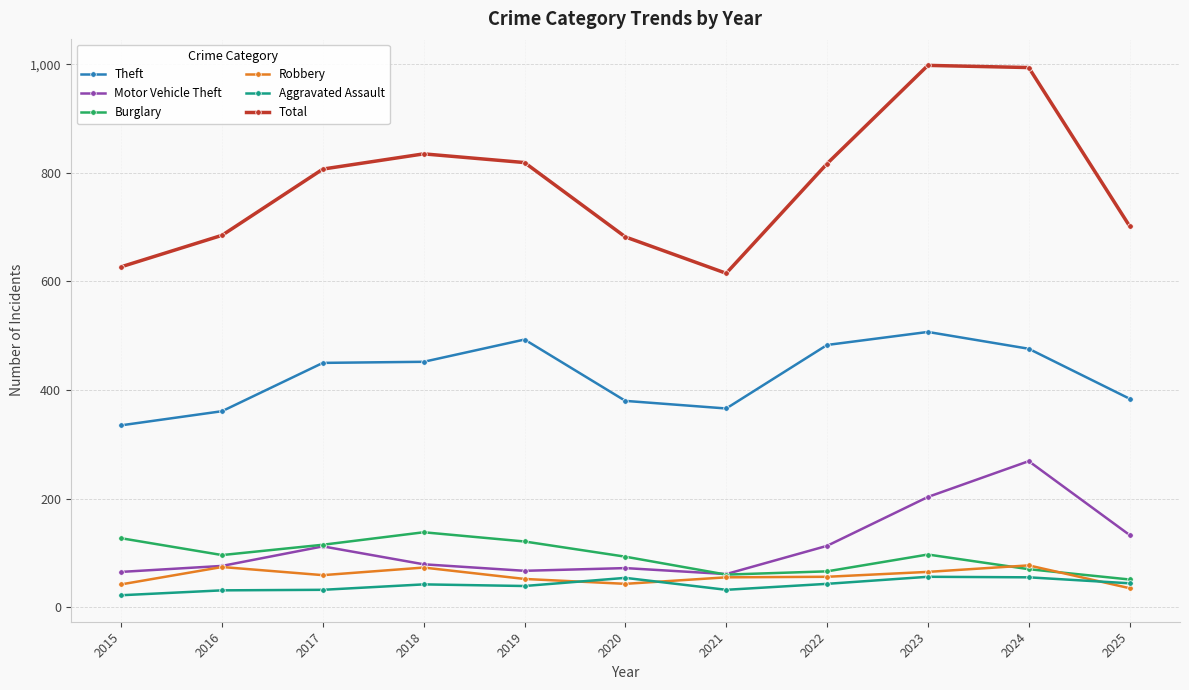

Which series has the largest total across all categories?

Total